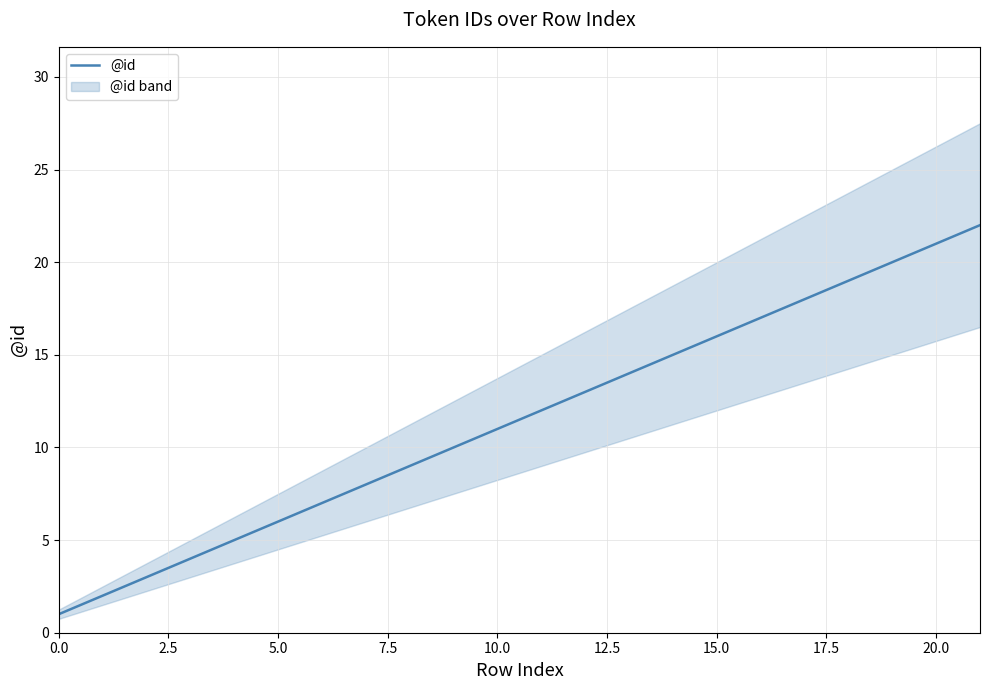

Where is the data nearest to the value 11?

10